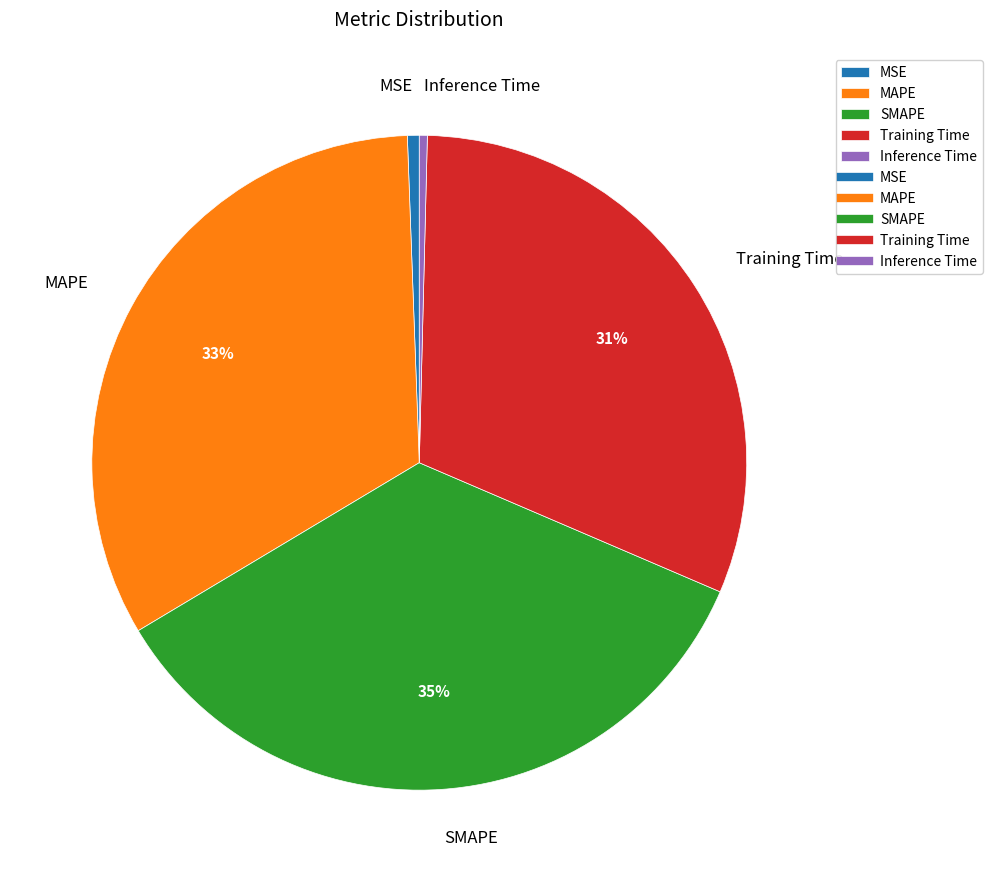

How many segments does this pie chart have?

5